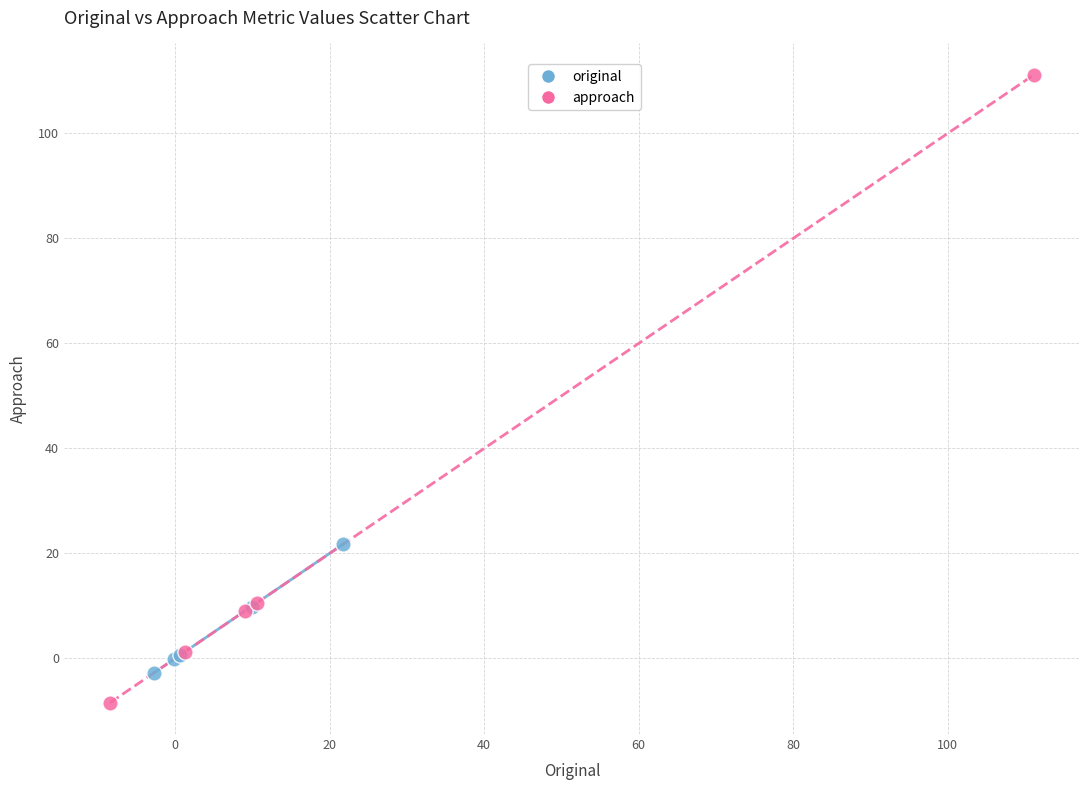

Which series reaches the maximum Y coordinate?

approach